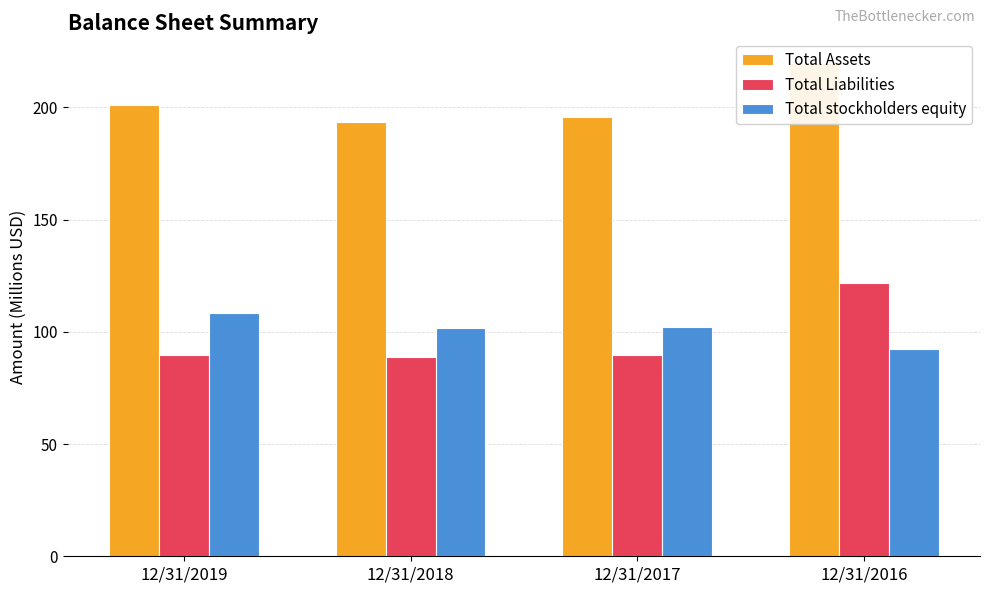

What is the sum of all Total stockholders equity values?

404.8